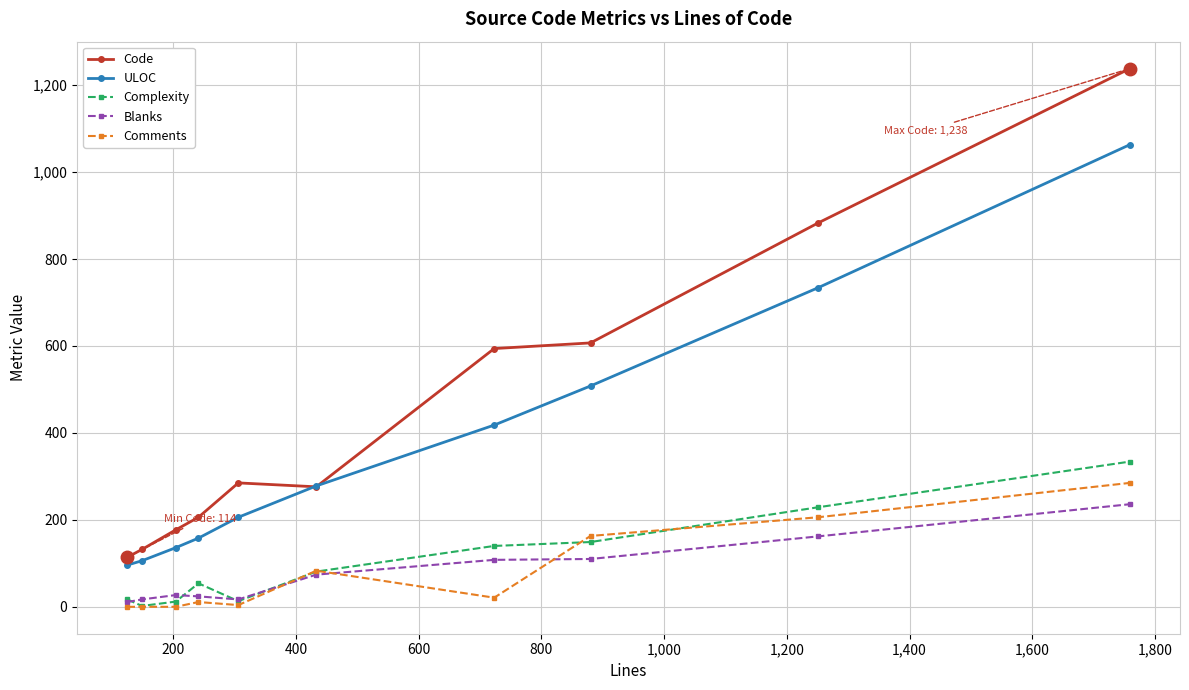

What is the greatest value displayed?

1238